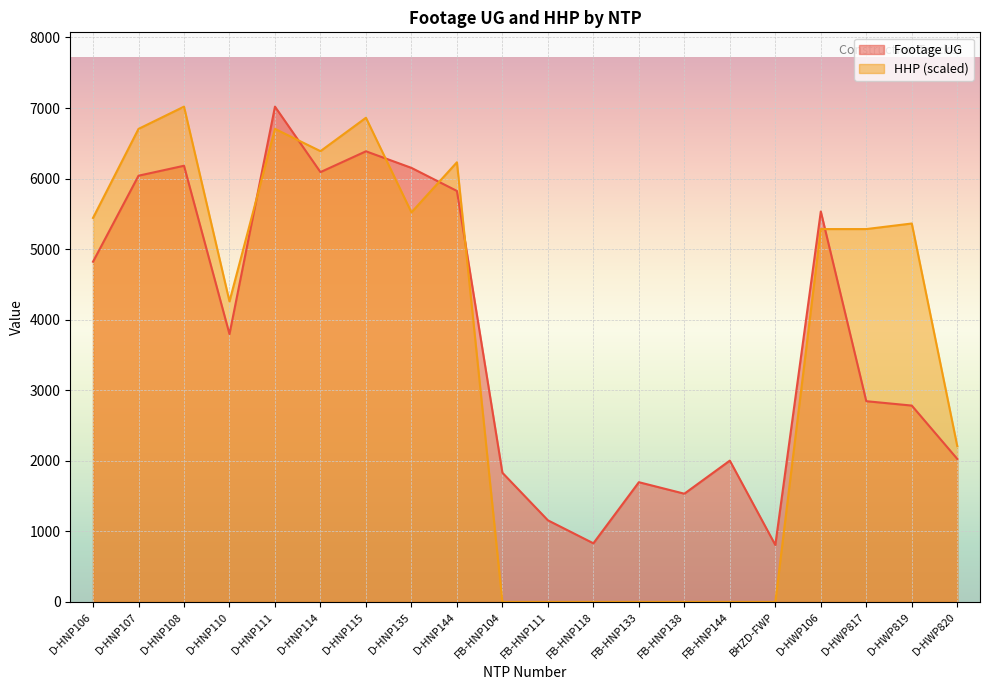

What are all the series names shown in the legend?

Footage UG, HHP (scaled)